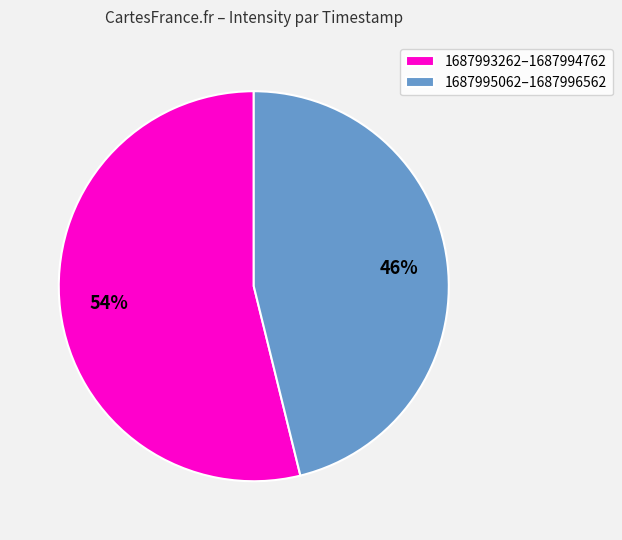

Rank the categories by value from highest to lowest.

1687993262–1687994762, 1687995062–1687996562